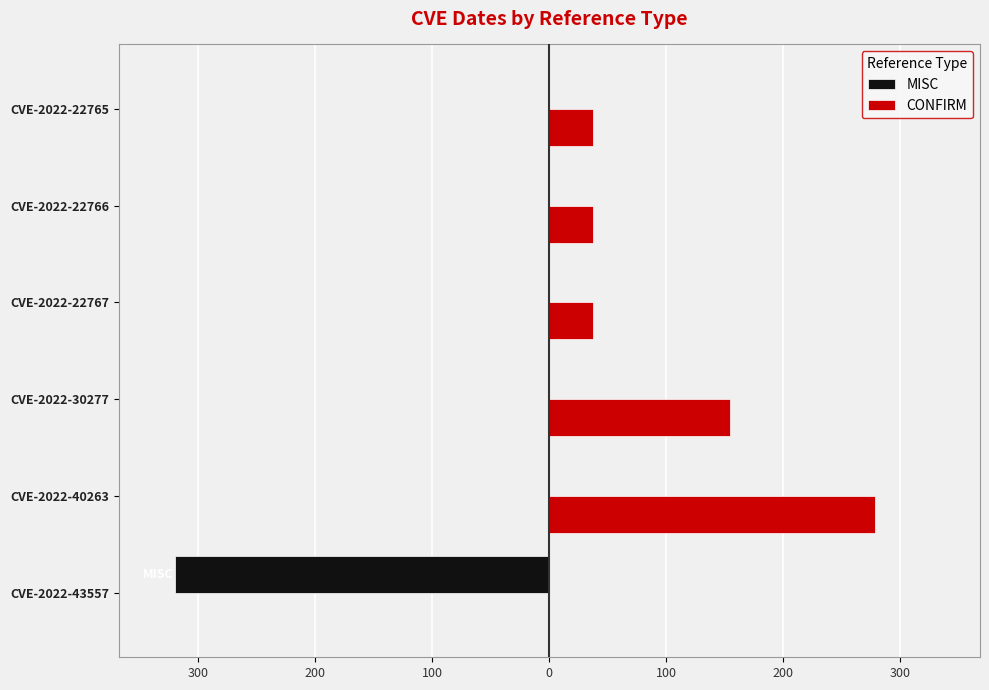

What are all the series names shown in the legend?

MISC, CONFIRM